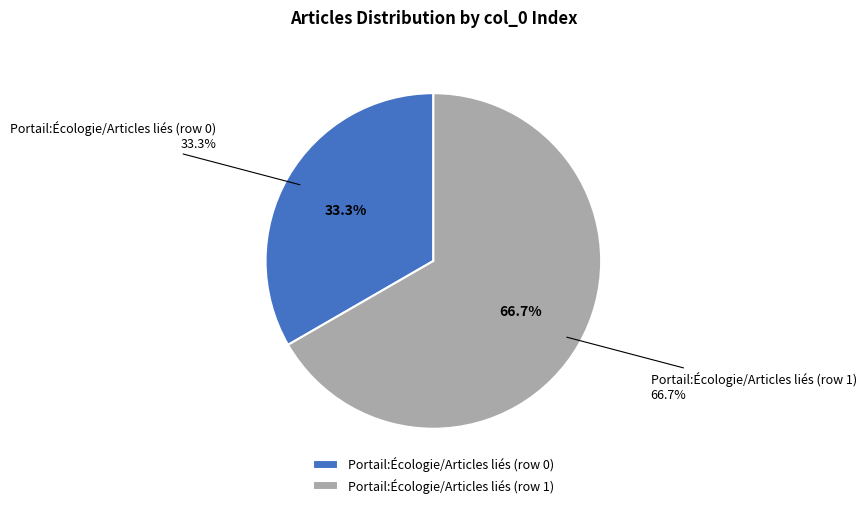

True or false: Portail:Écologie/Articles liés (row 0) accounts for 1% of the total.

False